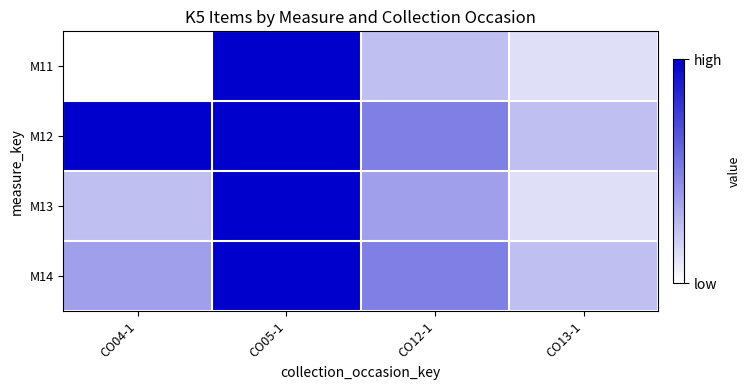

List the series in order of their peak value, lowest first.

M11, M12, M13, M14